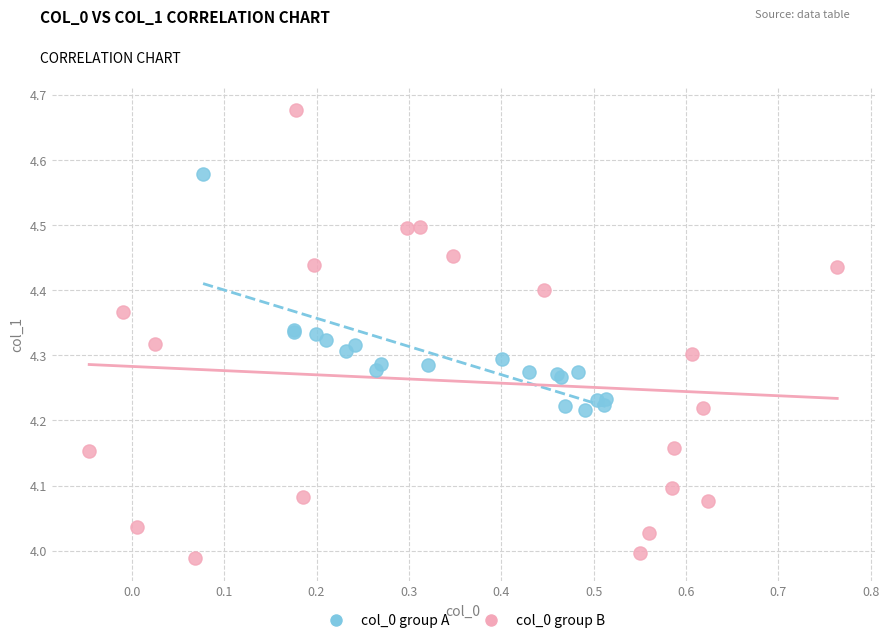

Which series has the widest spread of Y values?

col_0 group B